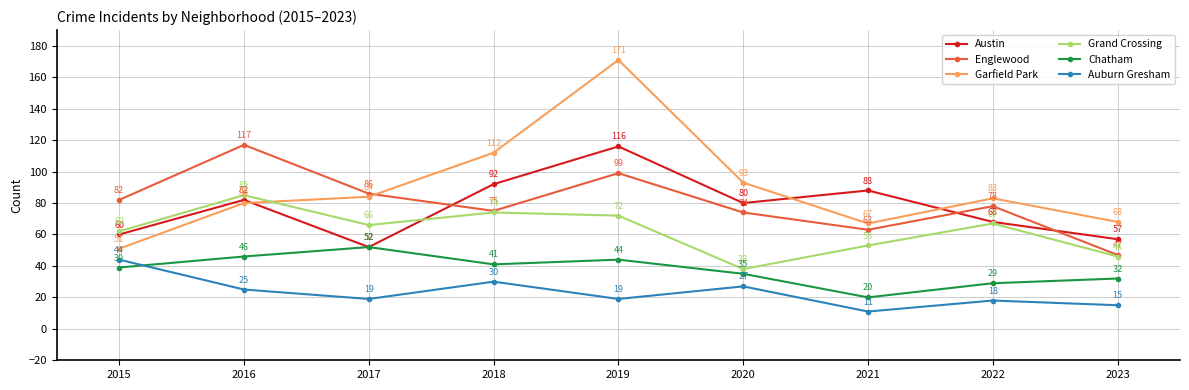

What is the value of the Austin point at the 9th from the left?

57